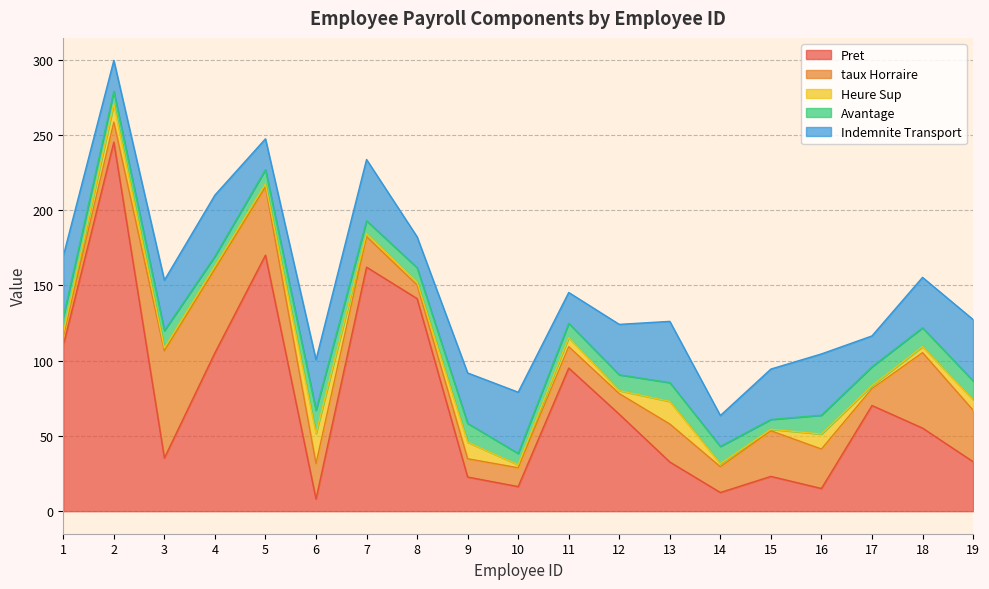

What is the sum of the Indemnite Transport values at 18 and 19?

74.2